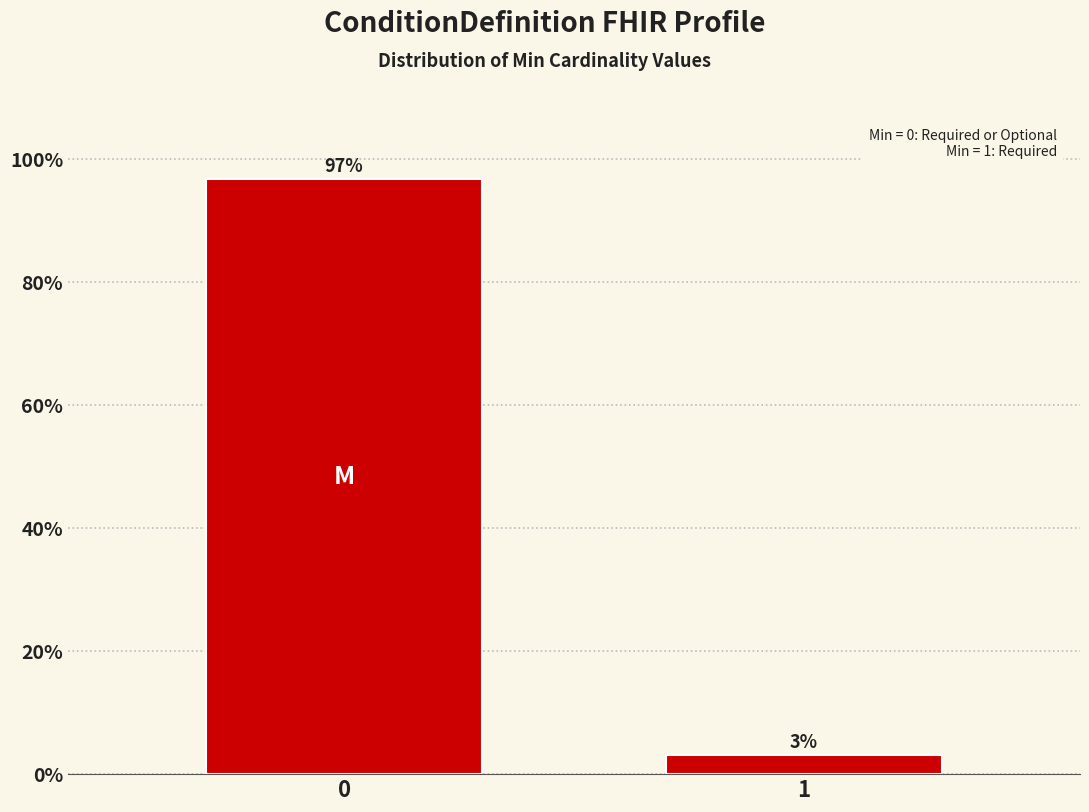

Does the chart contain any negative values?

No